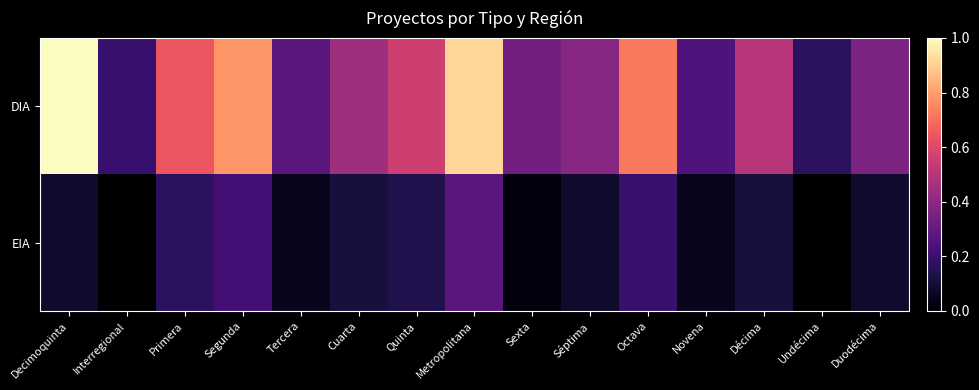

Which series has the largest total across all categories?

DIA